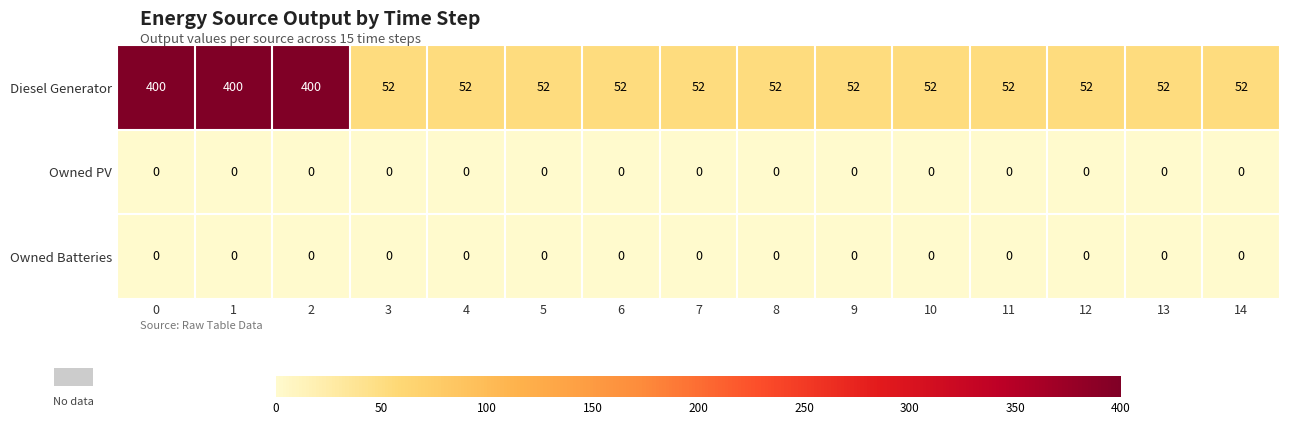

The value of Owned PV at 7 is 0. True or false?

True